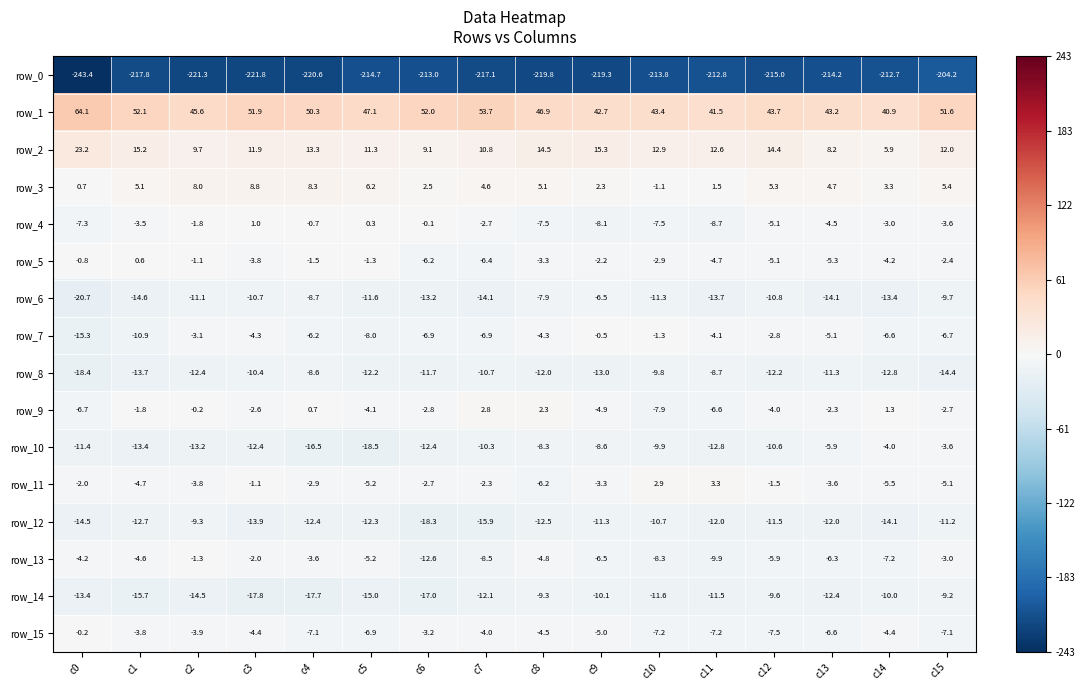

At which category is the sum across all series the highest?

c15